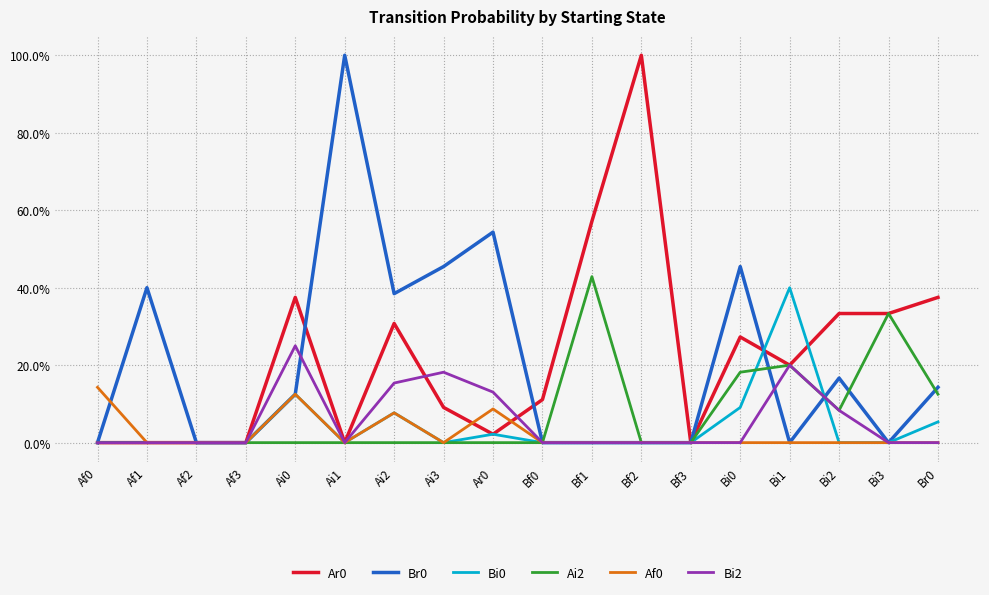

True or false: Br0 has a value of 0.0 at Af0.

True